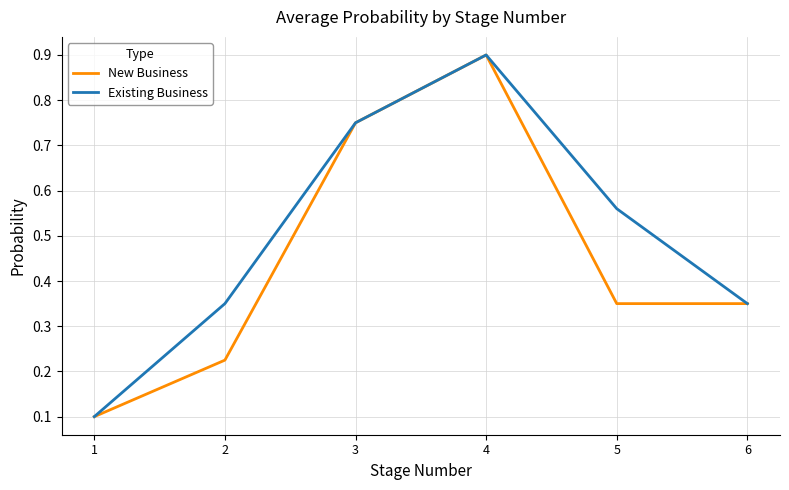

The Existing Business series shows 0.2 at 6. True or false?

False